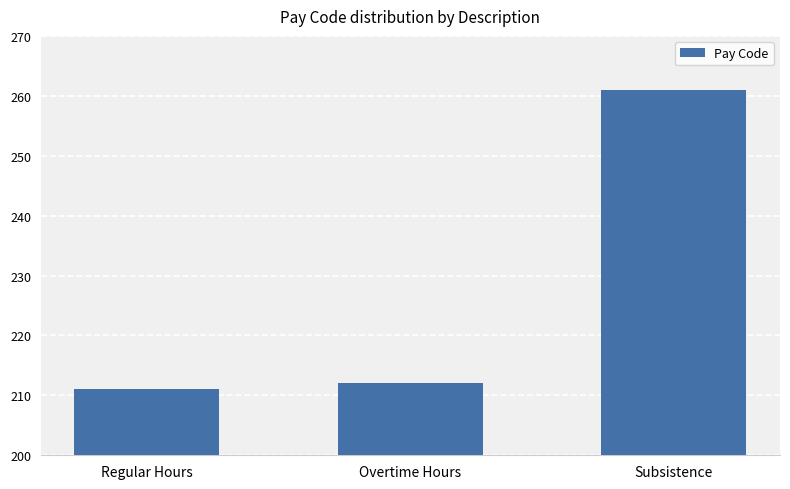

What is the label of the 3rd bar from the right?

Regular Hours